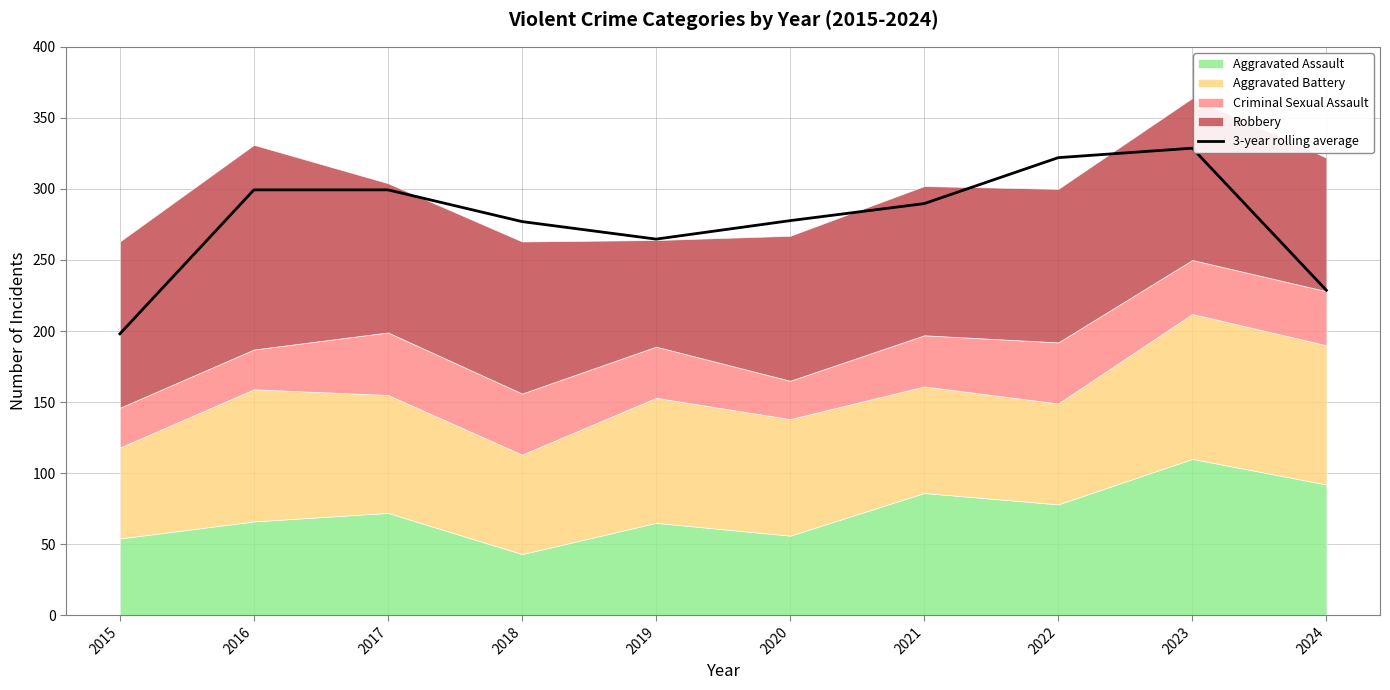

List the labels in order of value, largest first.

2023, 2022, 2016, 2017, 2021, 2020, 2018, 2019, 2024, 2015